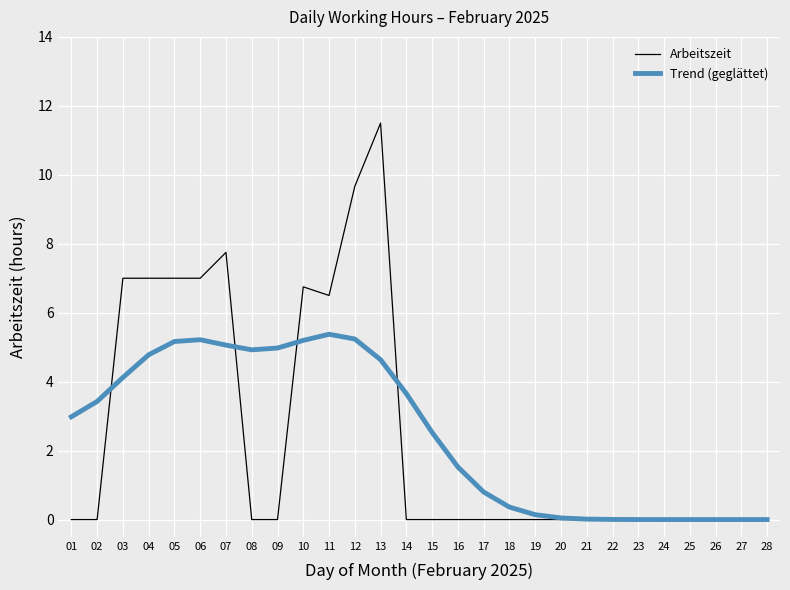

What is the difference between the maximum and minimum values in the Trend (geglättet) series?

5.4